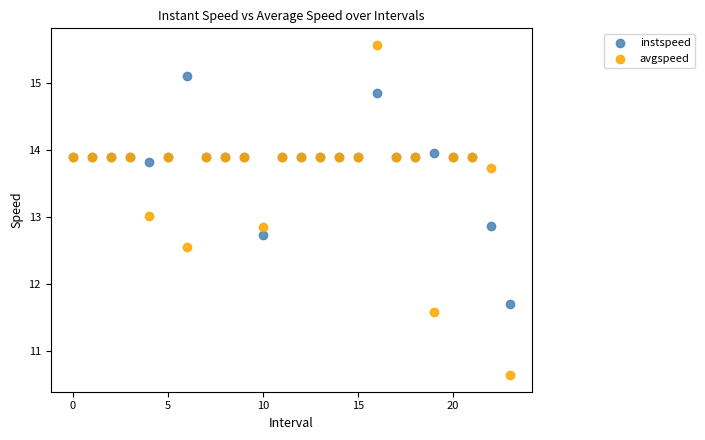

Which series has the widest spread of Y values?

avgspeed